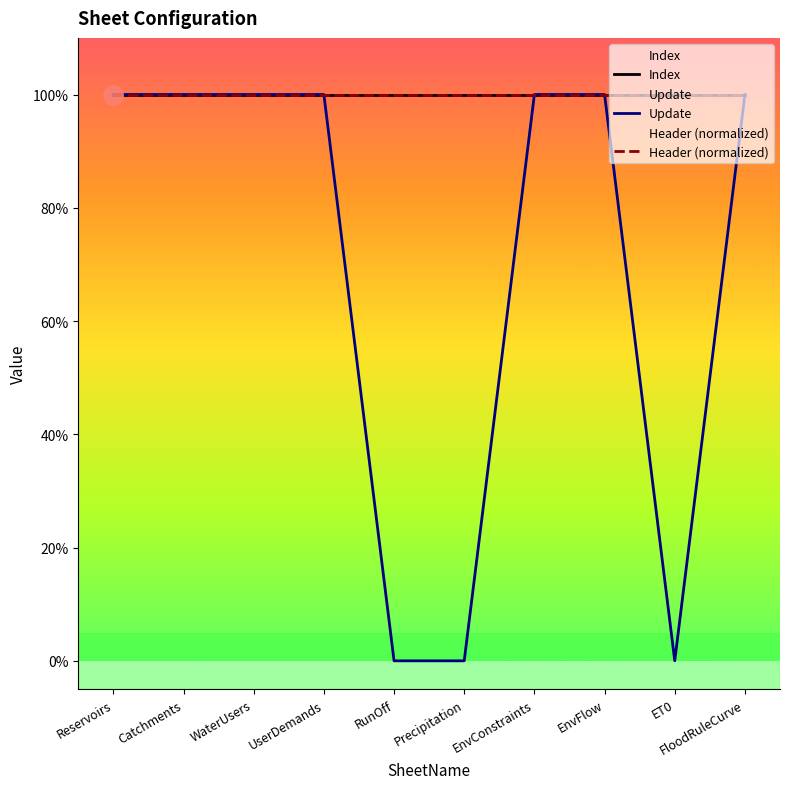

List the series in order of their peak value, highest first.

Index, Update, Header (normalized)